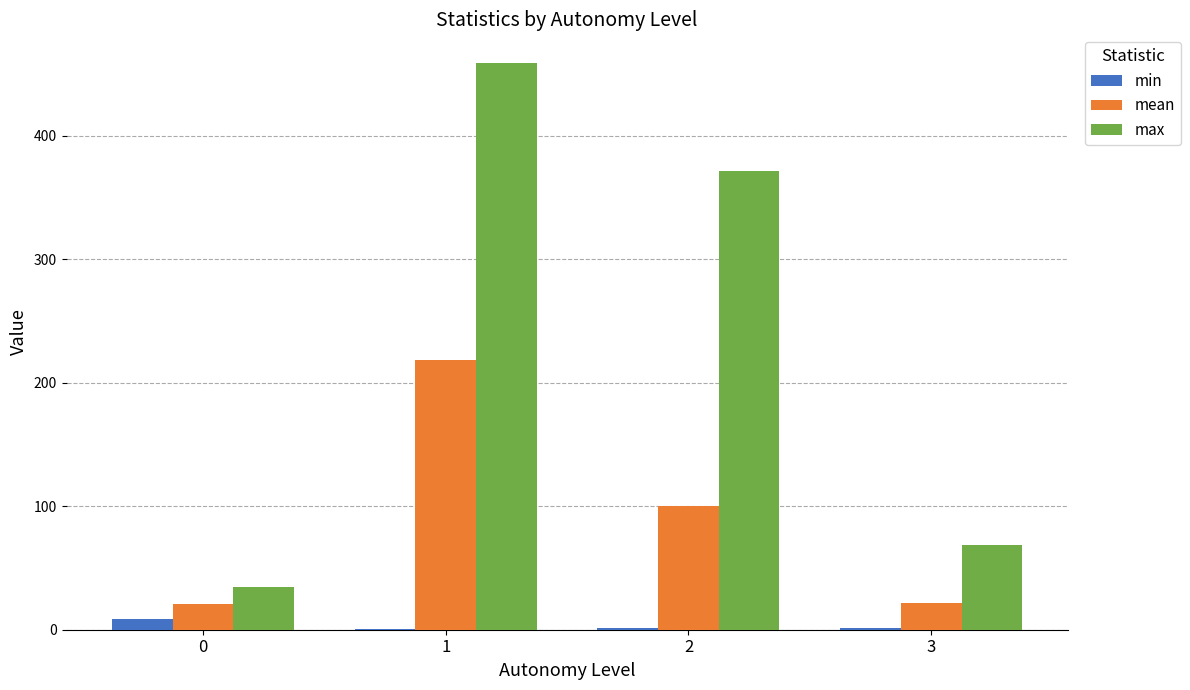

Does the chart contain stacked bars?

No